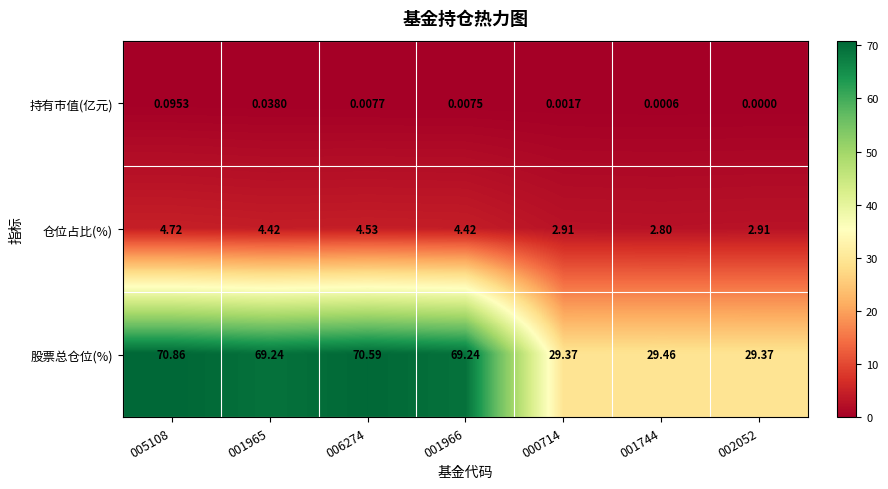

What is the spread (max minus min) of values at 001965?

69.2